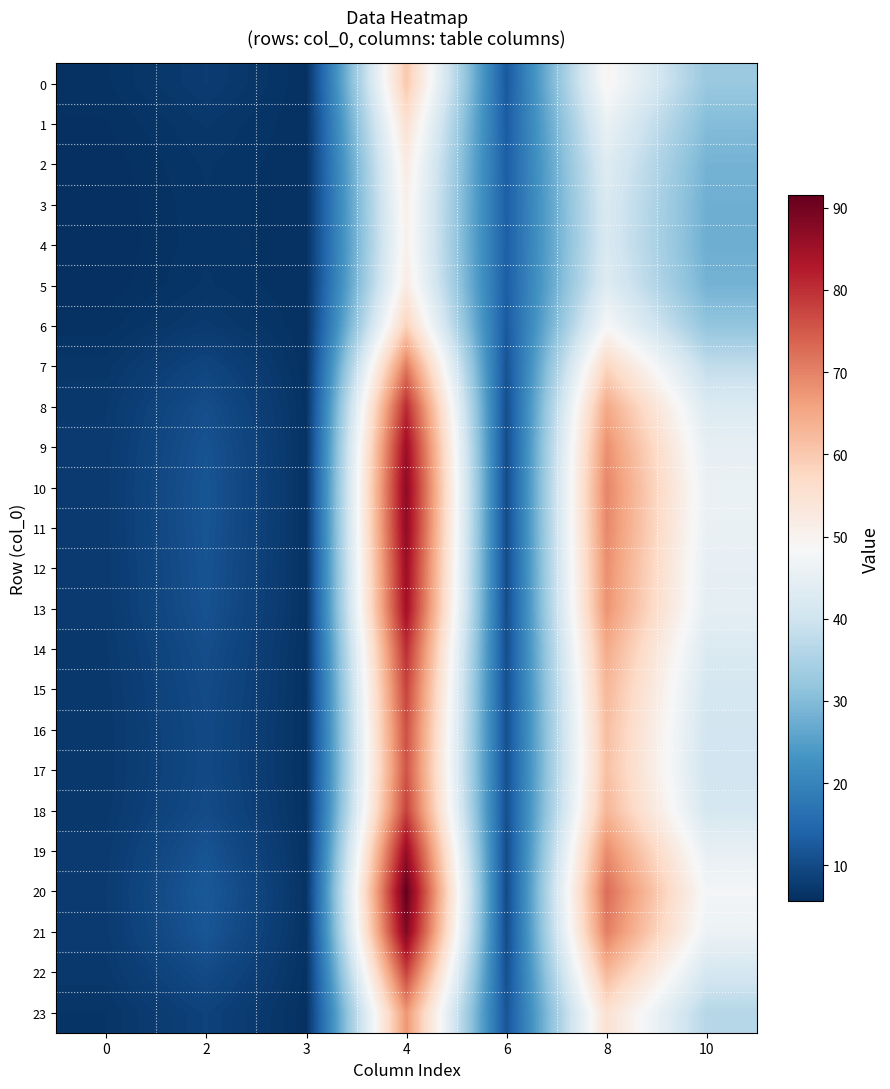

Which series changed the most between 0 and 10?

20